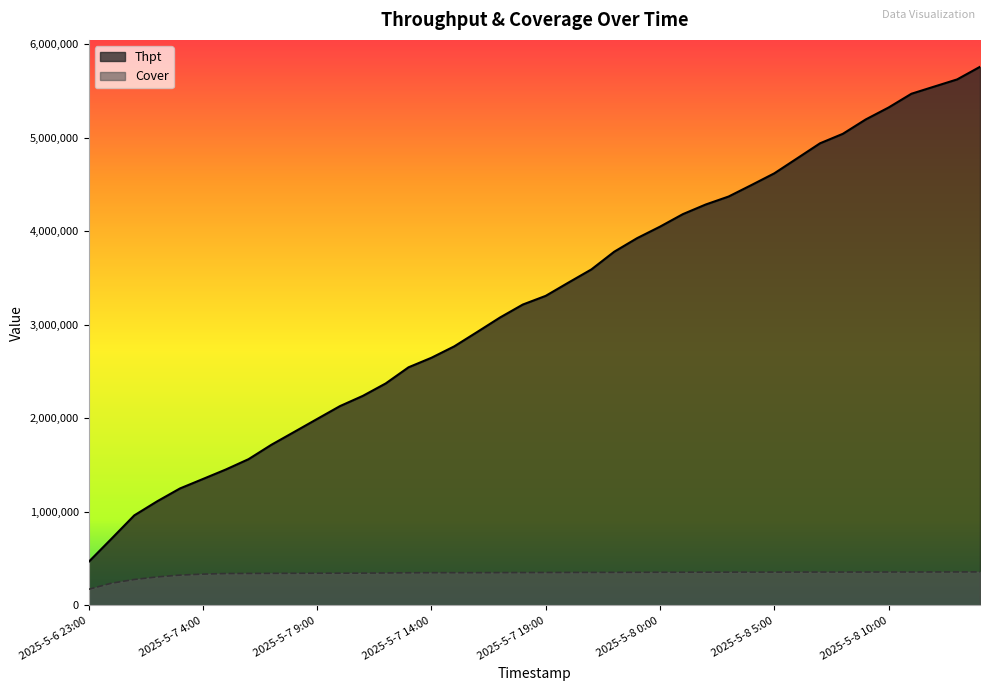

Reading right to left, extract all data points from this chart.

Thpt: 2025-5-8 14:00=5757235	2025-5-8 13:00=5622675	2025-5-8 12:00=5546238	2025-5-8 11:00=5469484	2025-5-8 10:00=5322165	2025-5-8 9:00=5194727	2025-5-8 8:00=5041293	2025-5-8 7:00=4939629	2025-5-8 6:00=4778887	2025-5-8 5:00=4618648	2025-5-8 4:00=4493488	2025-5-8 3:00=4370828	2025-5-8 2:00=4285697	2025-5-8 1:00=4182663	2025-5-8 0:00=4048851	2025-5-7 23:00=3926173	2025-5-7 22:00=3781490	2025-5-7 21:00=3592120	2025-5-7 20:00=3451927	2025-5-7 19:00=3309352	2025-5-7 18:00=3216619	2025-5-7 17:00=3077778	2025-5-7 16:00=2922728	2025-5-7 15:00=2769676	2025-5-7 14:00=2647622	2025-5-7 13:00=2545890	2025-5-7 12:00=2373183	2025-5-7 11:00=2240407	2025-5-7 10:00=2131067	2025-5-7 9:00=1993397	2025-5-7 8:00=1855318	2025-5-7 7:00=1717784	2025-5-7 6:00=1563907	2025-5-7 5:00=1452852	2025-5-7 4:00=1351576	2025-5-7 3:00=1250909	2025-5-7 2:00=1113205	2025-5-7 1:00=963017	2025-5-7 0:00=712620	2025-5-6 23:00=464894
Cover: 2025-5-8 14:00=359041	2025-5-8 13:00=358721	2025-5-8 12:00=358568	2025-5-8 11:00=358161	2025-5-8 10:00=358002	2025-5-8 9:00=357840	2025-5-8 8:00=357710	2025-5-8 7:00=357595	2025-5-8 6:00=357488	2025-5-8 5:00=357064	2025-5-8 4:00=356921	2025-5-8 3:00=356660	2025-5-8 2:00=356228	2025-5-8 1:00=355904	2025-5-8 0:00=355493	2025-5-7 23:00=354880	2025-5-7 22:00=354157	2025-5-7 21:00=353838	2025-5-7 20:00=353341	2025-5-7 19:00=352882	2025-5-7 18:00=352063	2025-5-7 17:00=351692	2025-5-7 16:00=350835	2025-5-7 15:00=350695	2025-5-7 14:00=350485	2025-5-7 13:00=349831	2025-5-7 12:00=347789	2025-5-7 11:00=346002	2025-5-7 10:00=345453	2025-5-7 9:00=345076	2025-5-7 8:00=344380	2025-5-7 7:00=343549	2025-5-7 6:00=342784	2025-5-7 5:00=341736	2025-5-7 4:00=335363	2025-5-7 3:00=324963	2025-5-7 2:00=305494	2025-5-7 1:00=277965	2025-5-7 0:00=238073	2025-5-6 23:00=172932